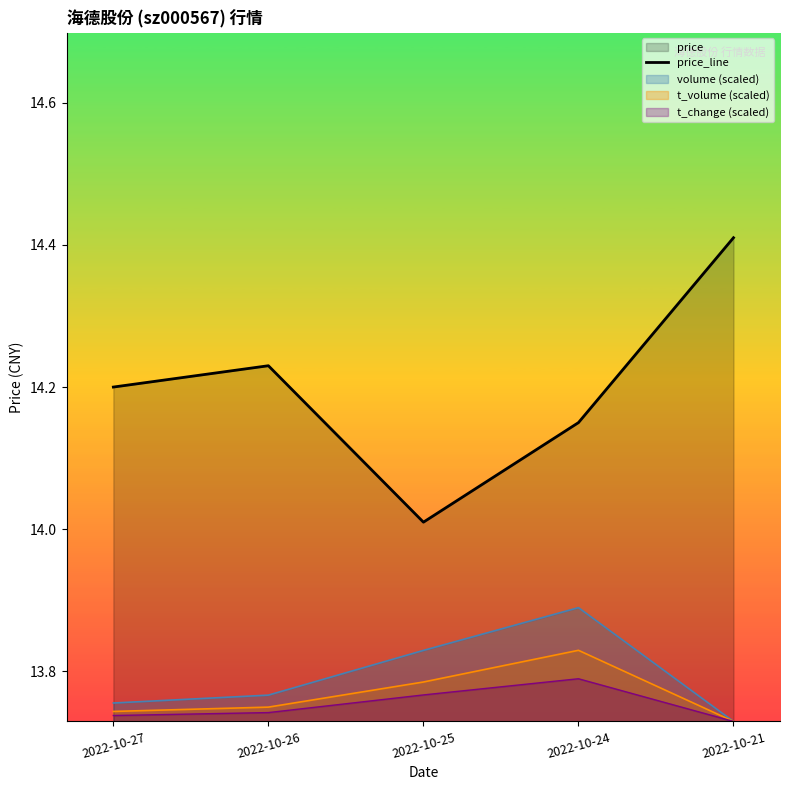

Reading right to left, list all the values displayed in this chart.

2022-10-21=14.4	2022-10-24=14.2	2022-10-25=14.0	2022-10-26=14.2	2022-10-27=14.2